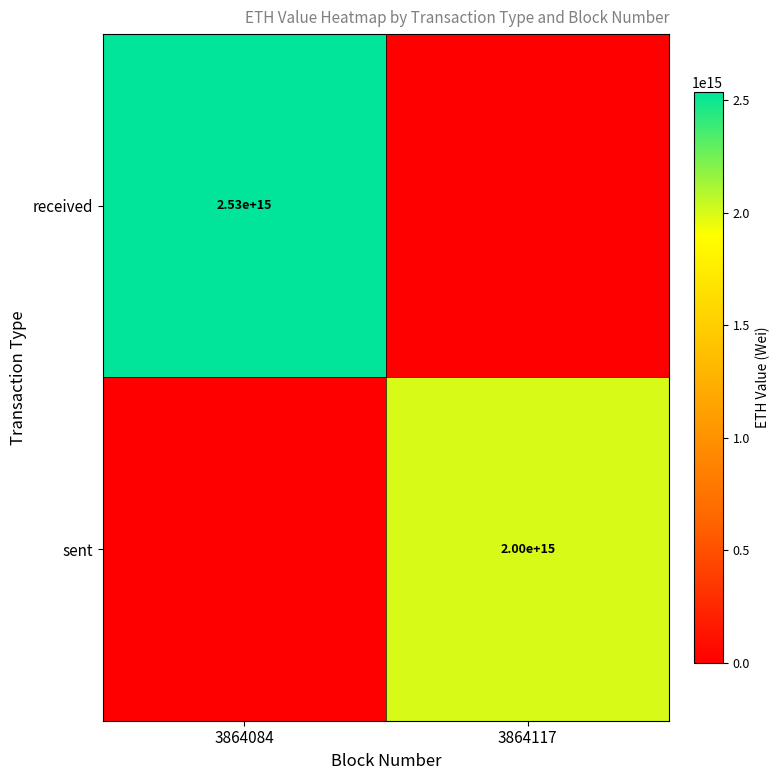

Is the value of sent at 3864117 greater than the value of received at 3864084?

No